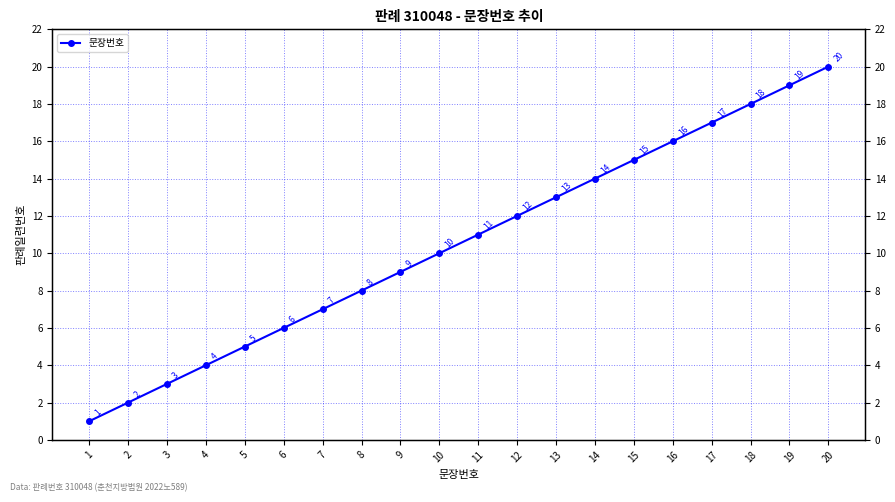

At which label does the data first exceed 11?

12